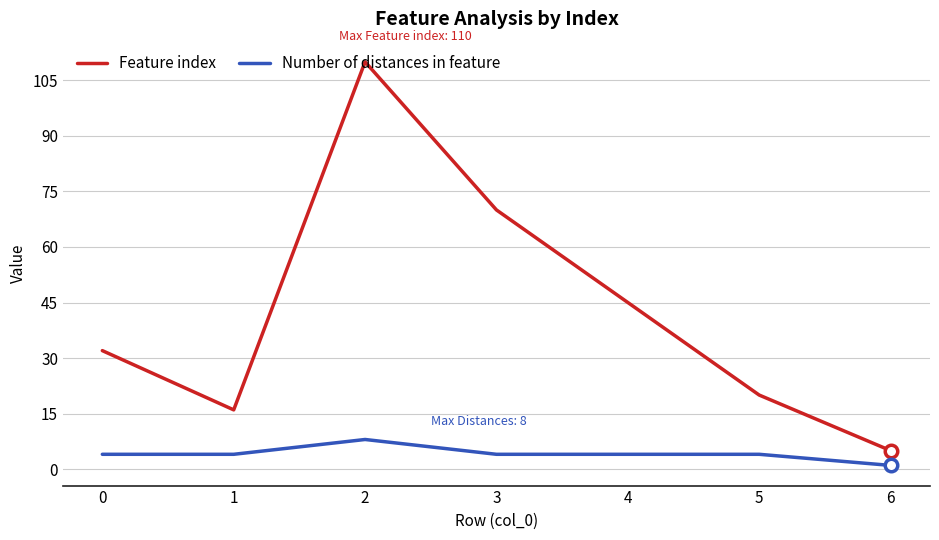

What is the sum of the Number of distances in feature values at 3 and 5?

8